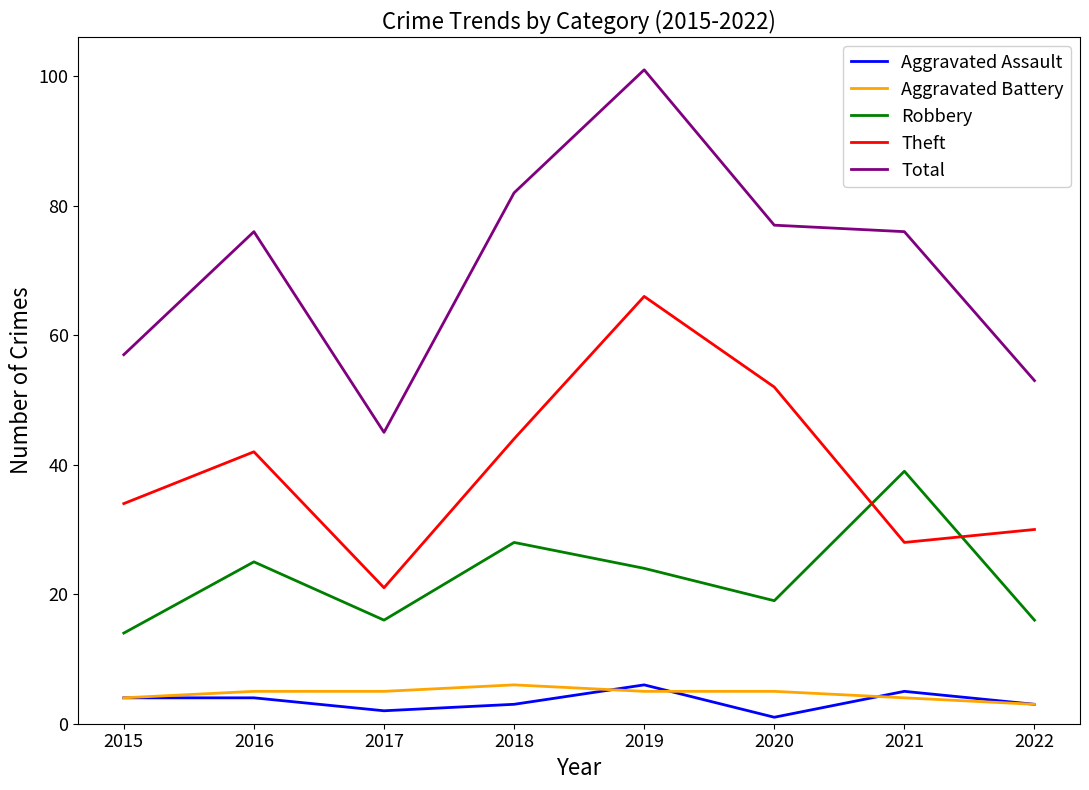

What is the difference between the maximum and minimum values in the Theft series?

45